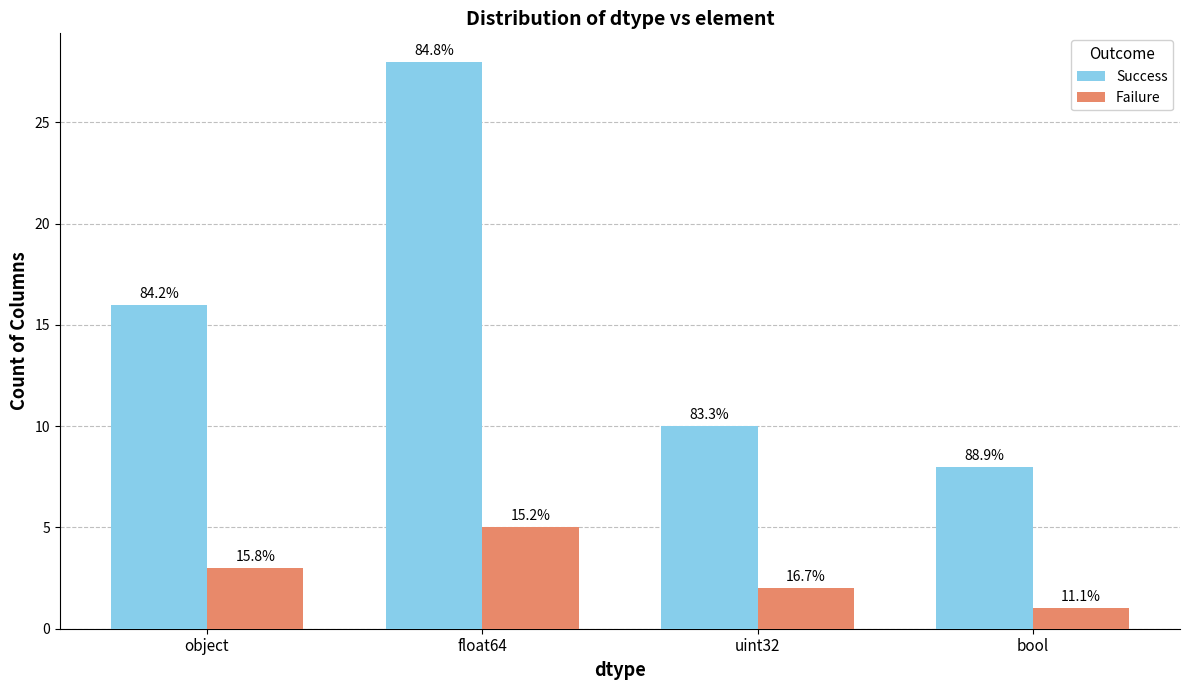

What is the spread (max minus min) of values at float64?

23